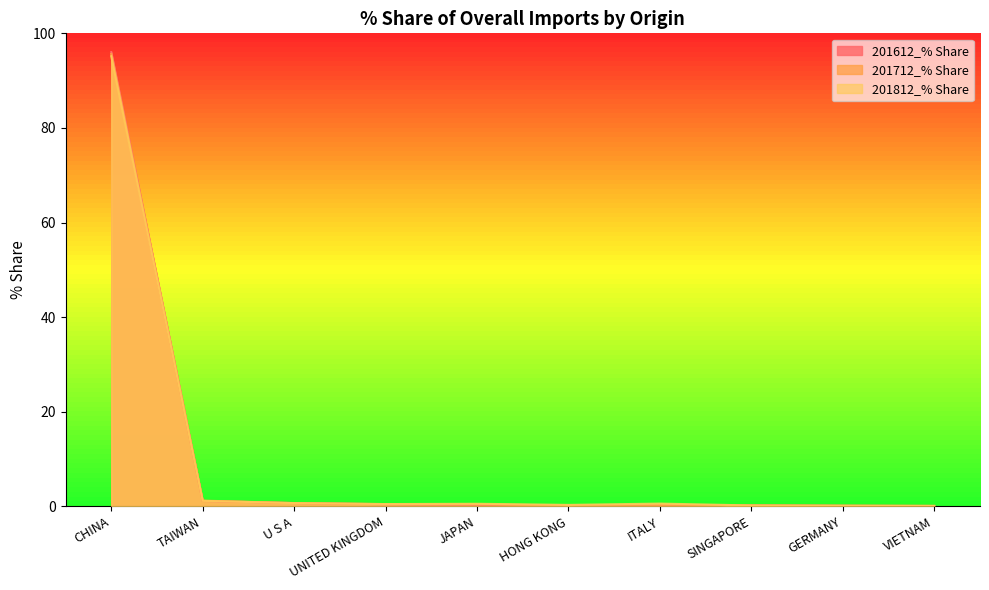

What is the approximate value of 201712_% Share at GERMANY?

0.1